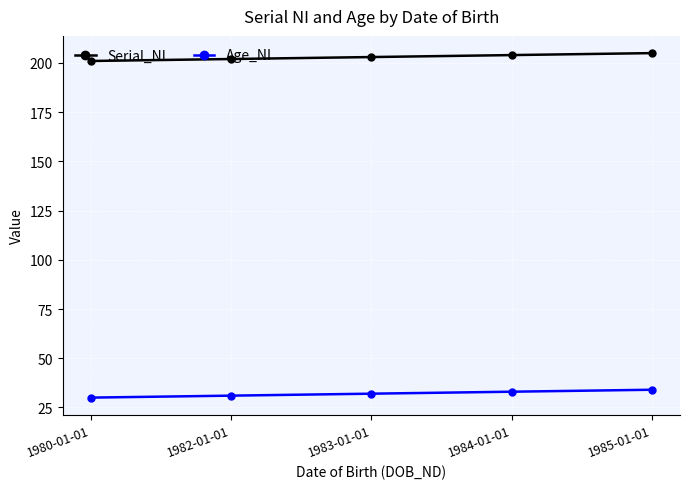

True or false: Age_NI and Serial_NI cross at least once.

False